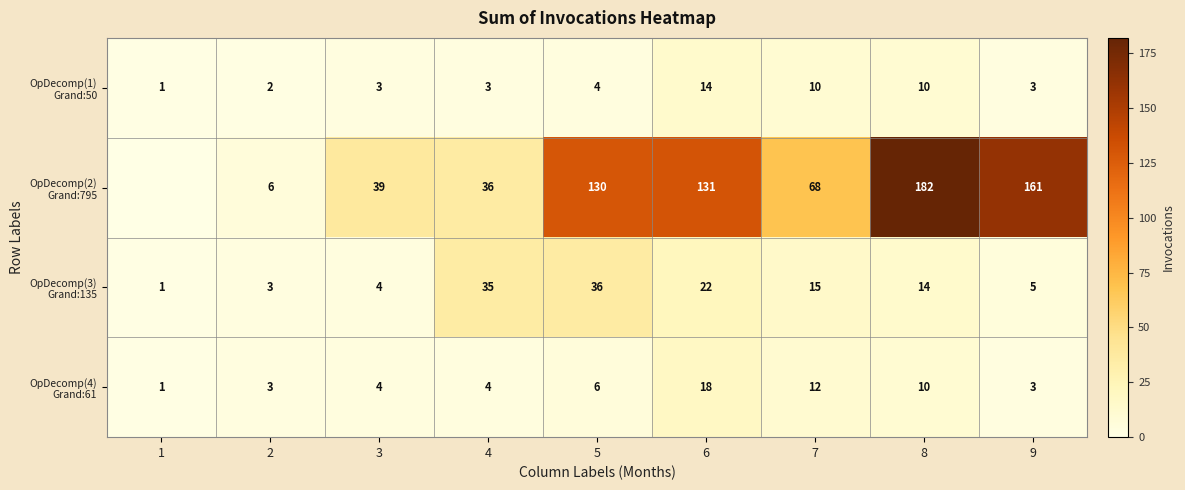

What is the total value across all series at 4?

78